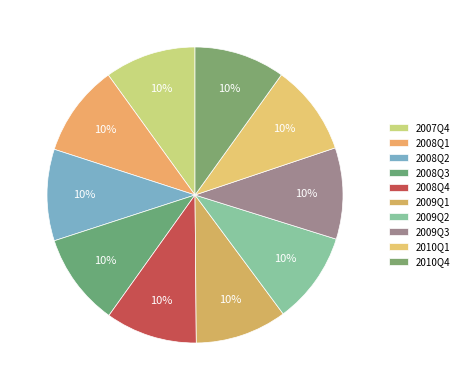

How many segments does this pie chart have?

10